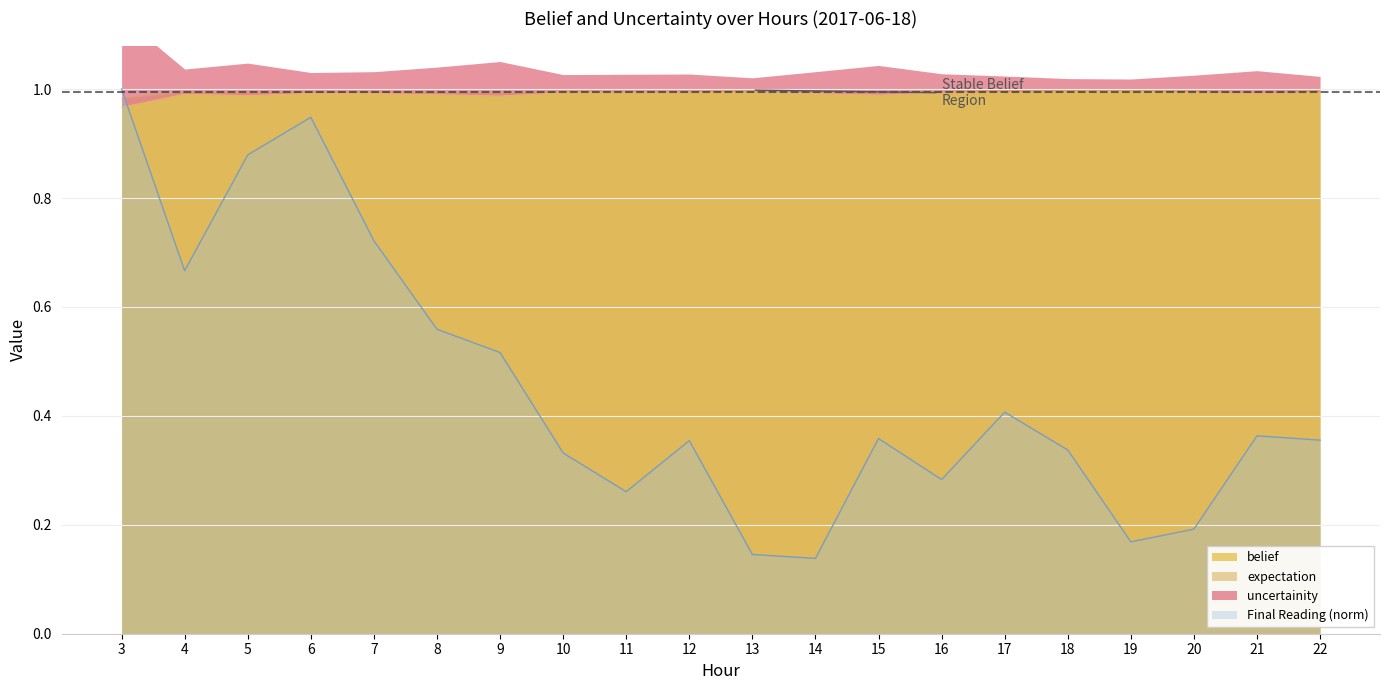

Where is the first local minimum for belief?

5